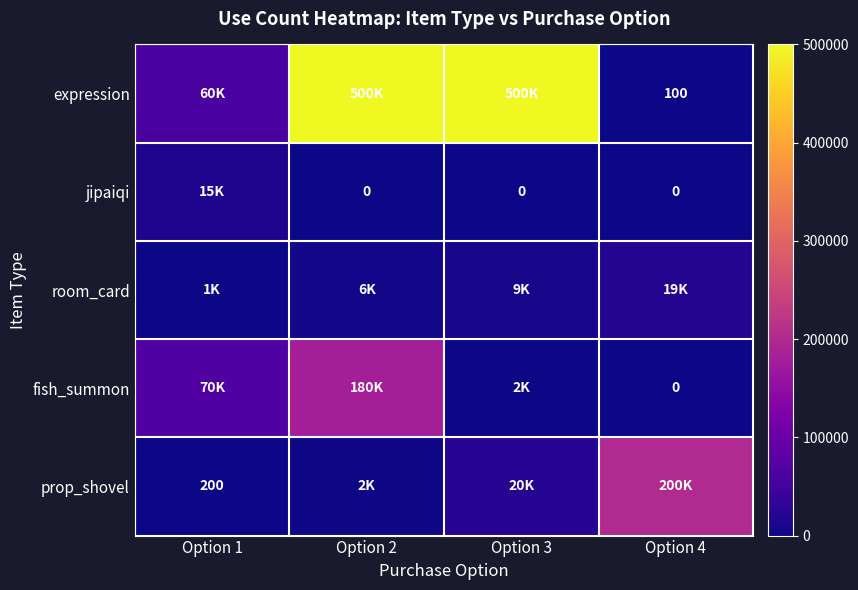

Is it true that expression equals 100 at Option 4?

True